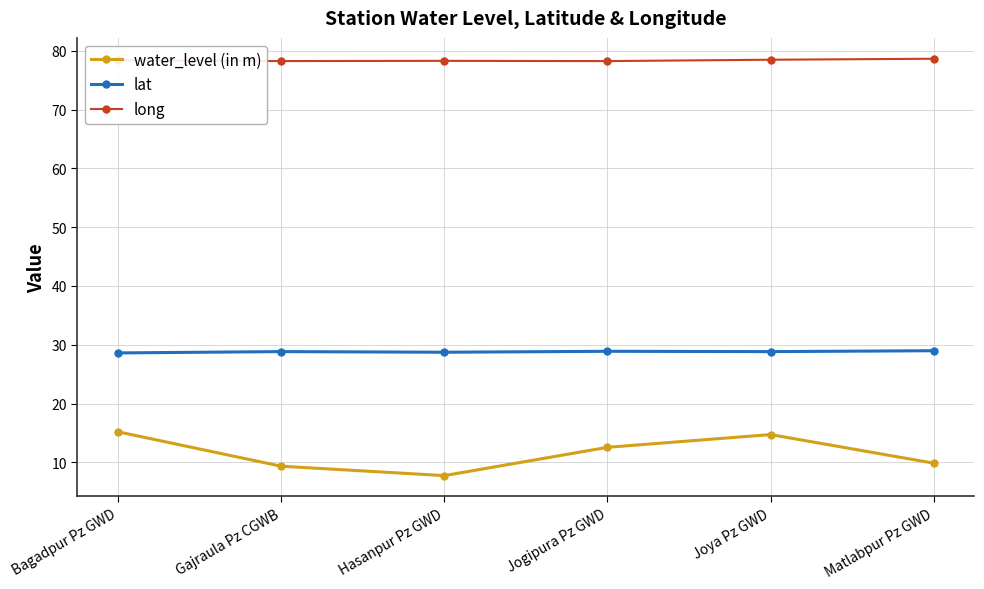

What is the sum of the lat values at Matlabpur Pz GWD and Joya Pz GWD?

57.8